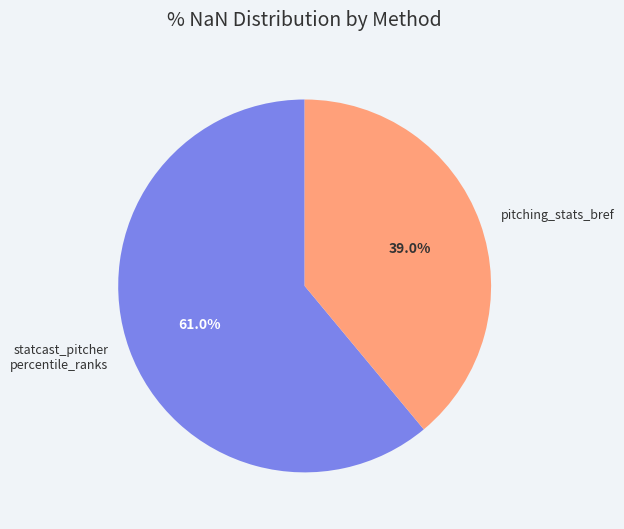

Between statcast_pitcher percentile_ranks and pitching_stats_bref, which is larger?

statcast_pitcher percentile_ranks